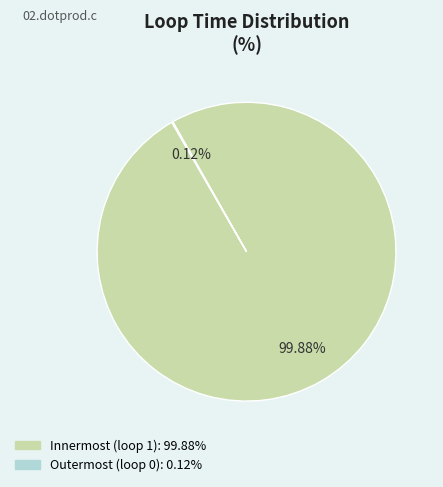

Does any single category account for the majority?

Yes